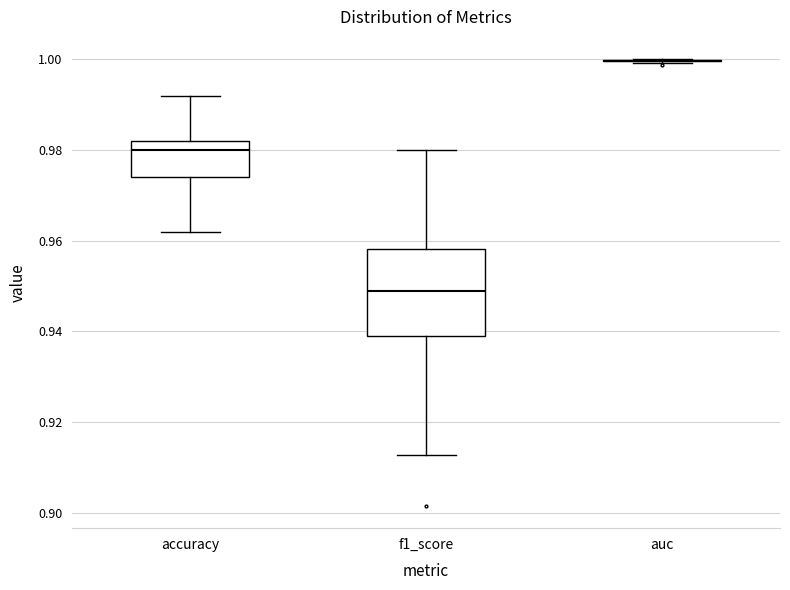

Reading left to right, read every box against the y-axis: the position of its median line, the range the box covers, and the ends of its whiskers. The values are not printed on the chart, so give them approximately, as read against the axis.

accuracy: median 0.980, box 0.974 to 0.982, whiskers 0.962 to 0.992
f1_score: median 0.948, box 0.938 to 0.958, whiskers 0.912 to 0.980
auc: box collapsed to a line at 1.000, whiskers 1.000 to 1.000